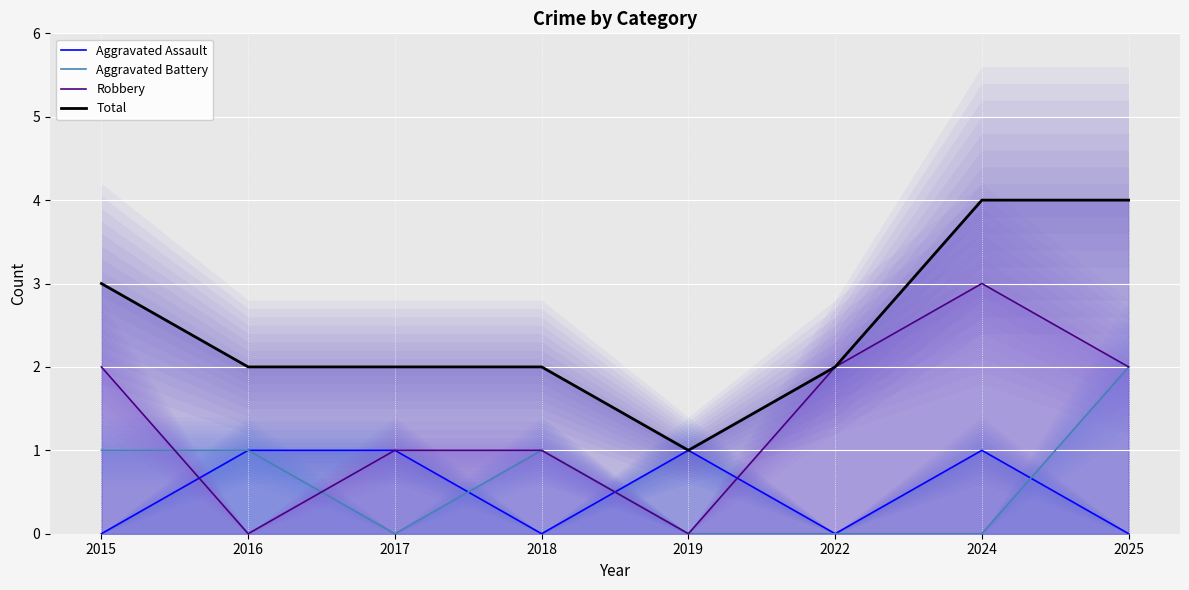

How many distinct data groups are displayed?

4